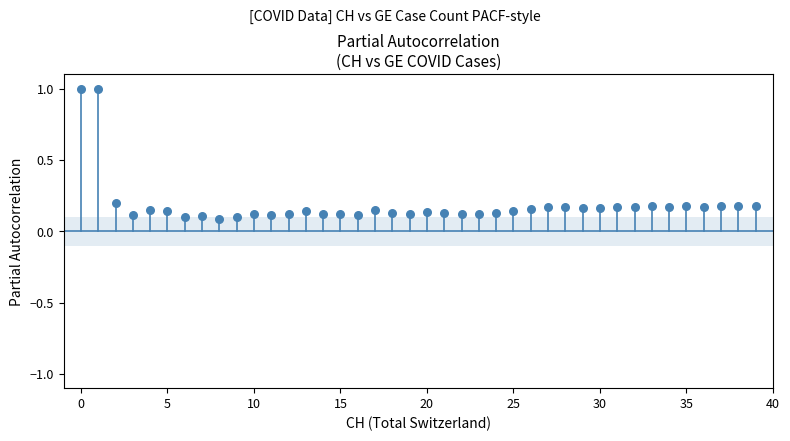

What is the range of Y values (max minus min)?

0.9